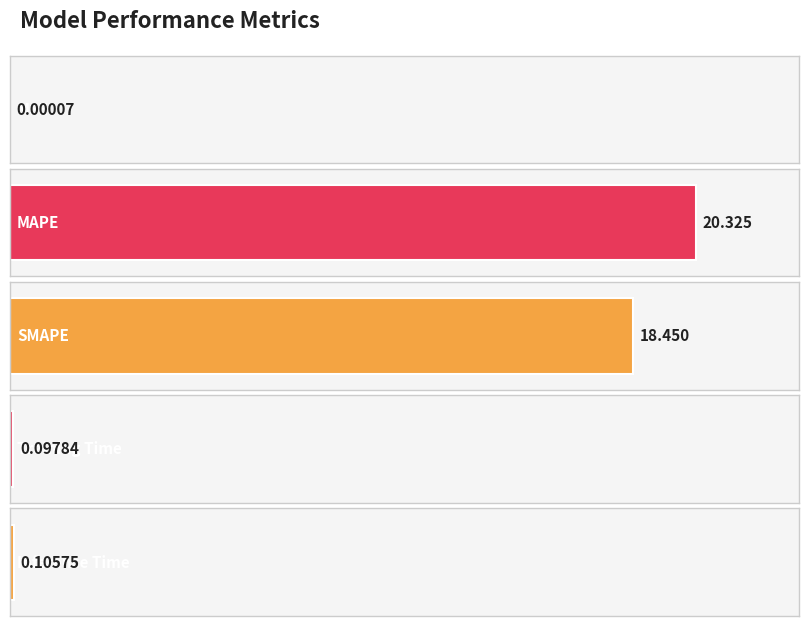

What position from the left is Training Time?

4